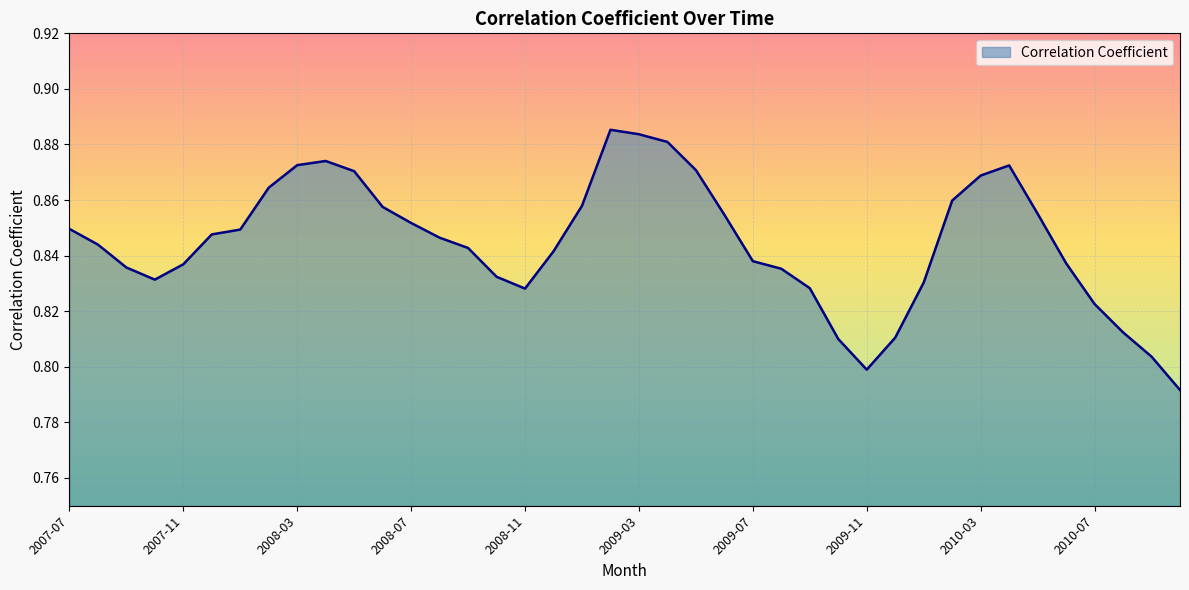

Rank the categories by value from highest to lowest.

2009-02, 2009-03, 2009-04, 2008-04, 2008-03, 2010-04, 2009-05, 2008-05, 2010-03, 2008-02, 2010-02, 2009-01, 2008-06, 2010-05, 2009-06, 2008-07, 2007-07, 2008-01, 2007-12, 2008-08, 2007-08, 2008-09, 2008-12, 2009-07, 2010-06, 2007-11, 2007-09, 2009-08, 2008-10, 2007-10, 2010-01, 2009-09, 2008-11, 2010-07, 2010-08, 2009-12, 2009-10, 2010-09, 2009-11, 2010-10